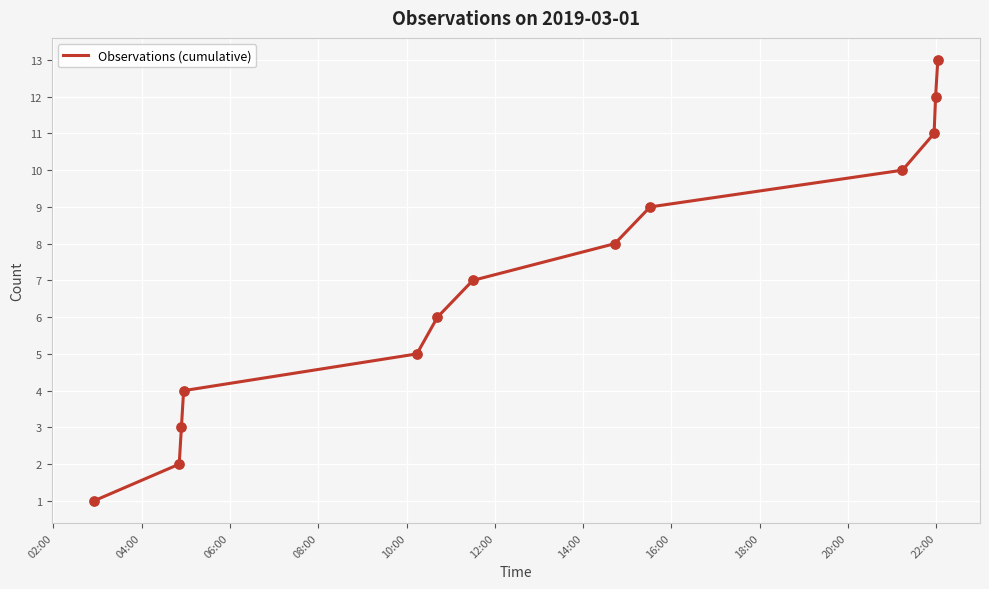

What is the difference between the maximum and minimum values?

12